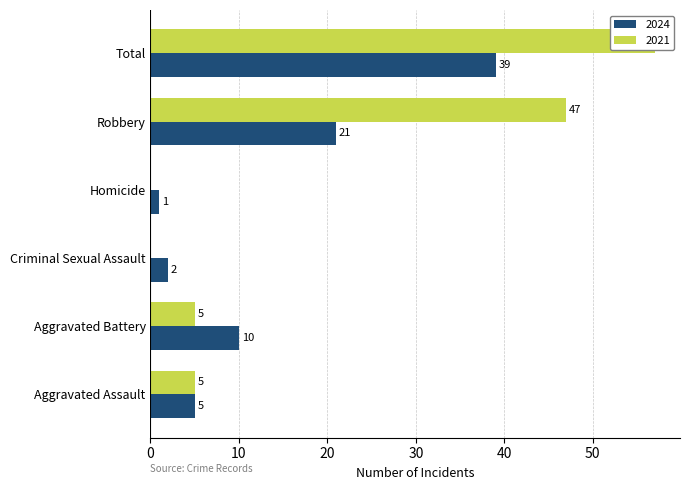

What is the average value of the 2021 series?

19